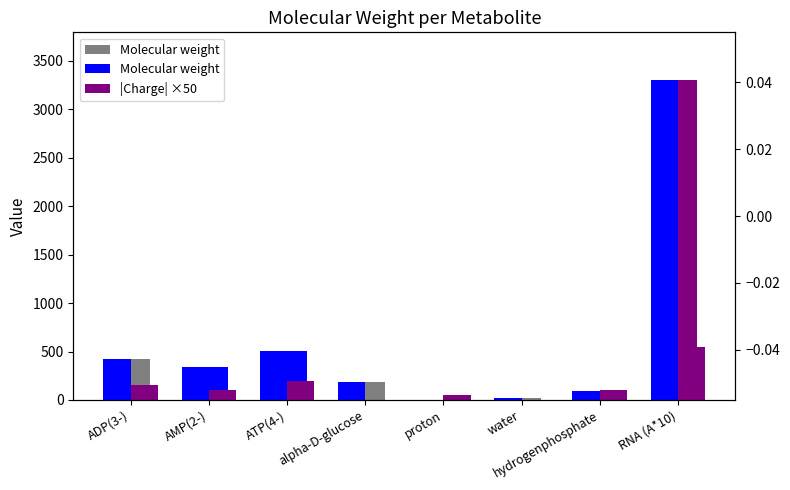

Reading left to right, list all the values displayed in this chart.

Molecular weight: 424.2	345.2	503.1	180.2	1.0	18.0	96.0	3299.0
|Charge| ×50: 150.0	100.0	200.0	0.0	50.0	0.0	100.0	550.0